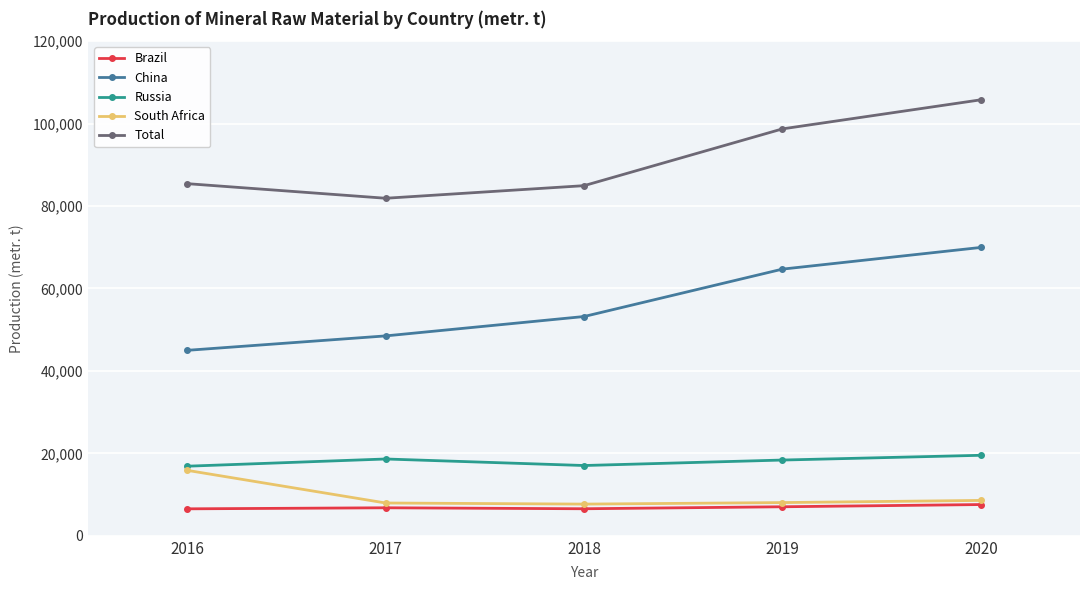

Which series changed the most between 2016 and 2019?

China